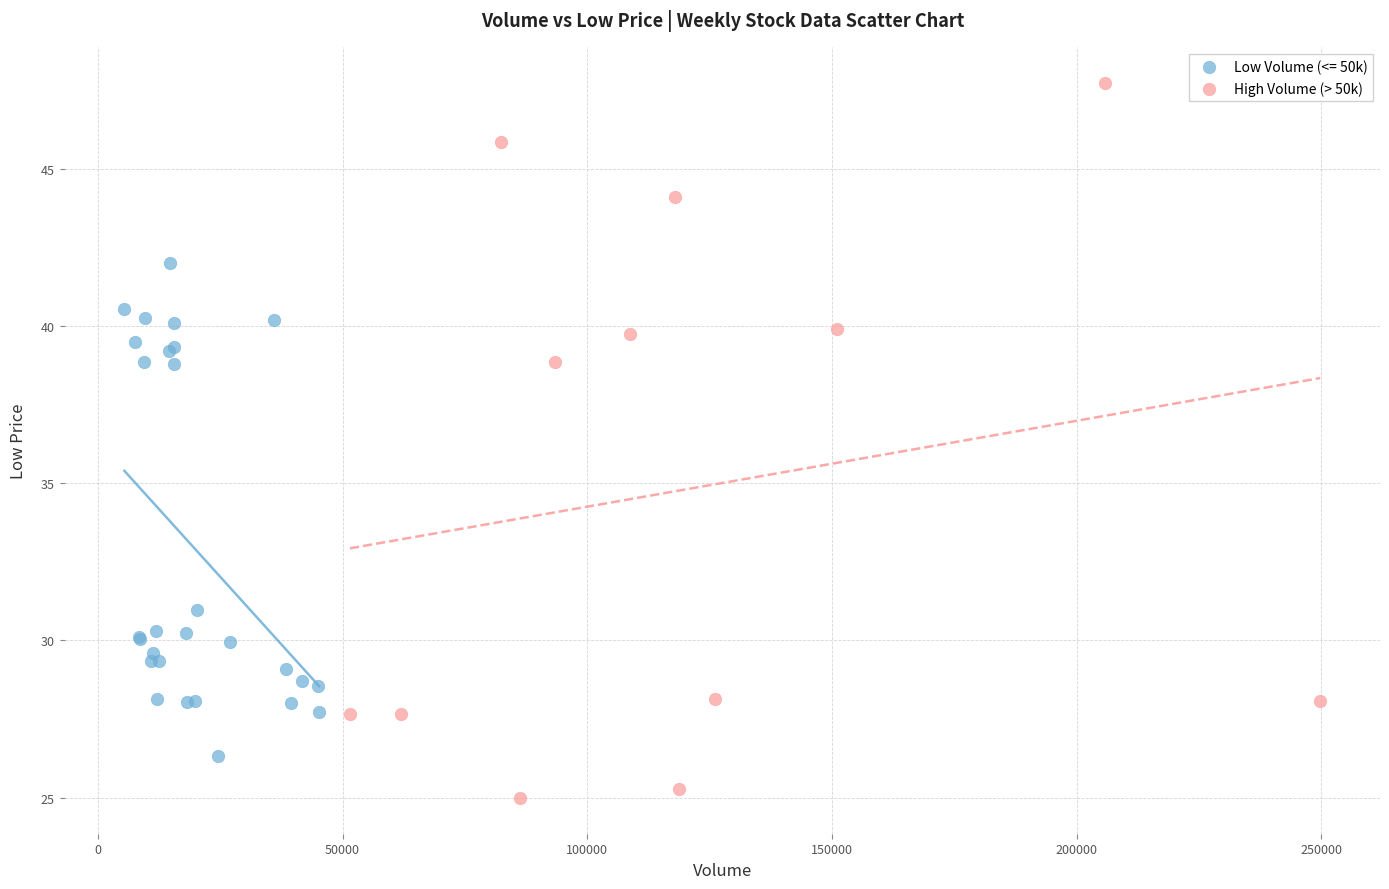

Which series reaches the minimum Y coordinate?

High Volume (> 50k)